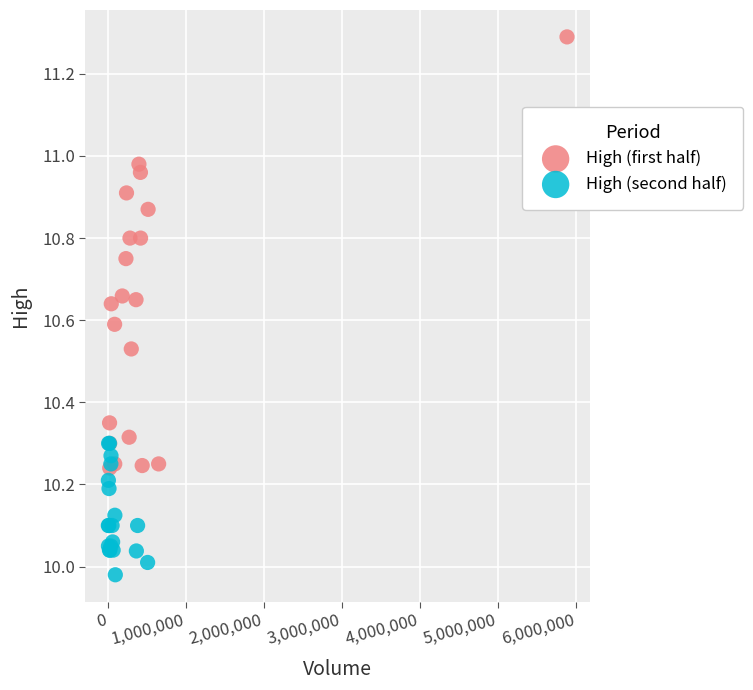

Which series contains the lowest Y value?

High (second half)